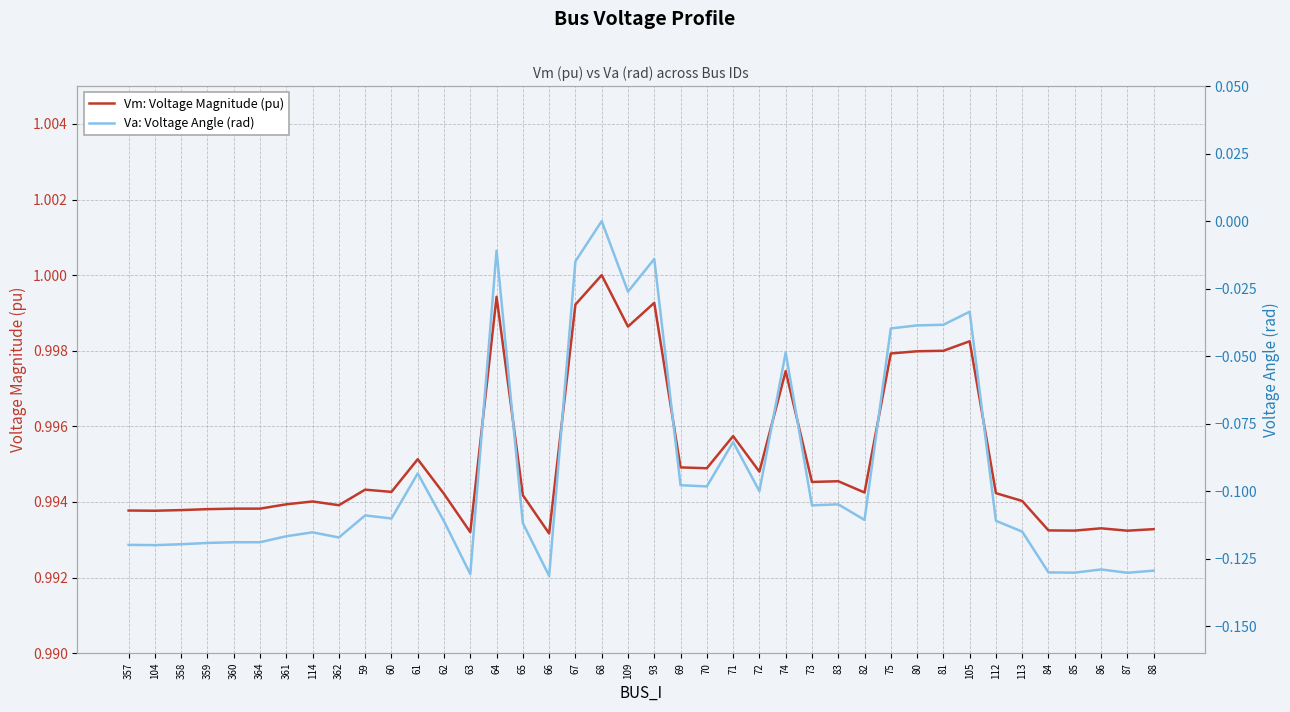

Is it true that Va: Voltage Angle (rad) equals -0.0 at 72?

False